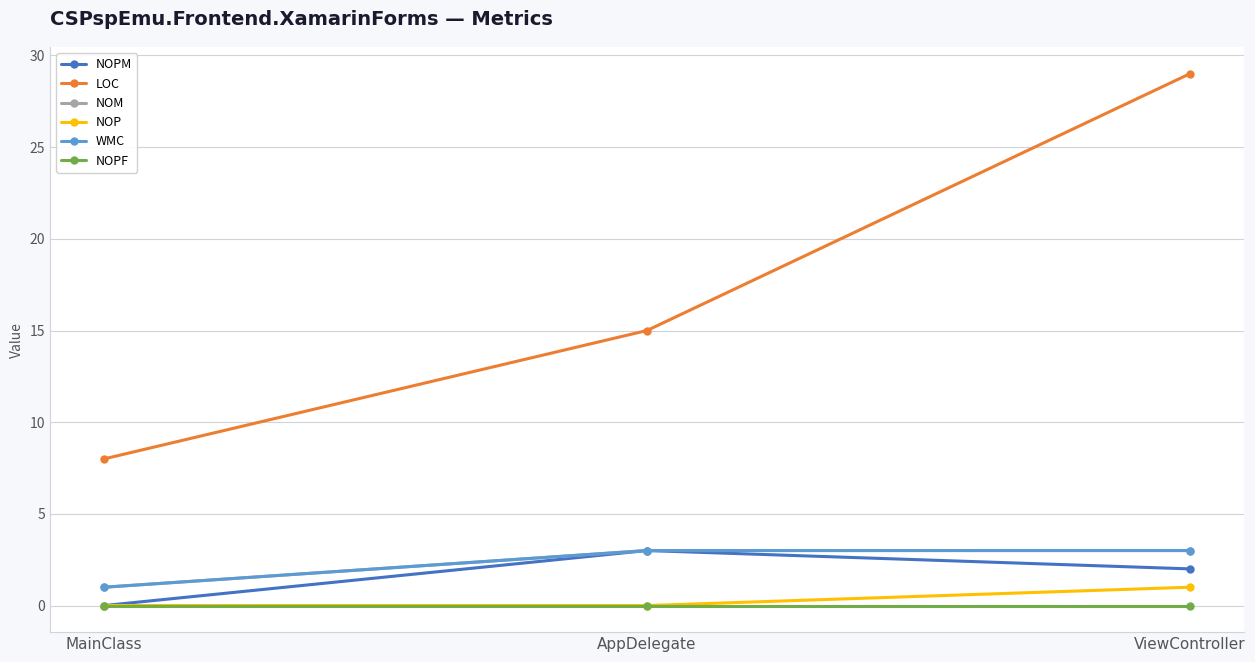

Does the chart have visible grid lines?

Yes